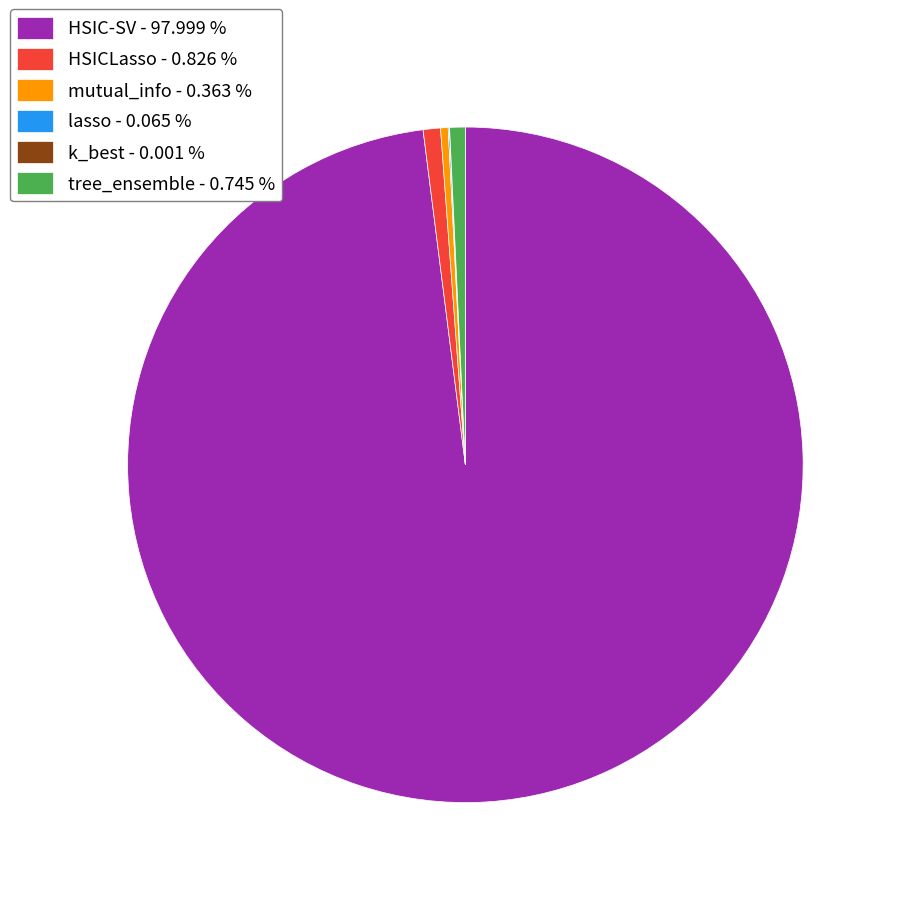

Do HSICLasso - 0.826 % and mutual_info - 0.363 % together represent more than half of the pie?

No